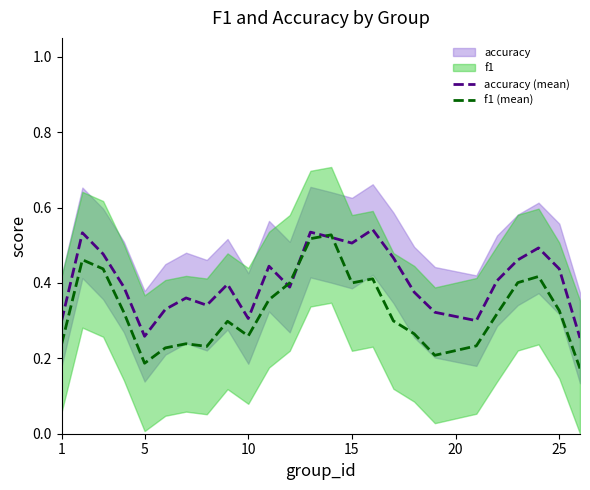

After their last crossing, which series has the higher values: accuracy (mean) or f1 (mean)?

accuracy (mean)